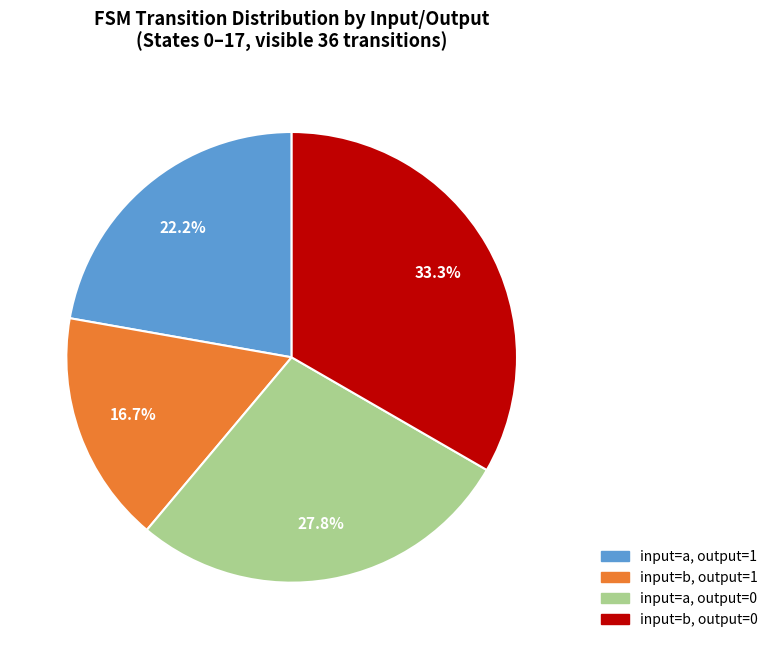

Is there any slice that represents more than half of the pie?

No